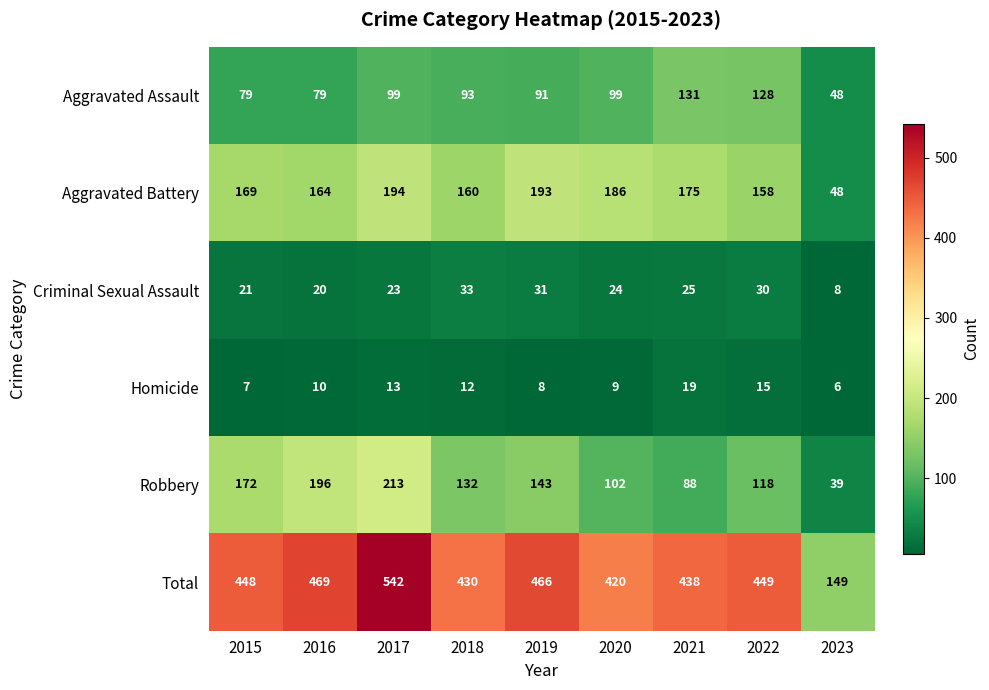

At which category does the chart reach its minimum across all series?

2023